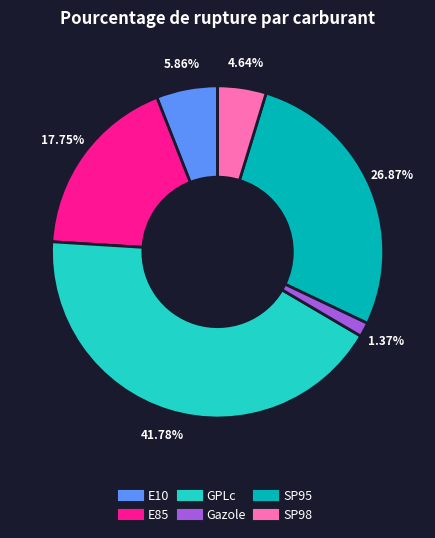

Which slice is the smallest?

Gazole